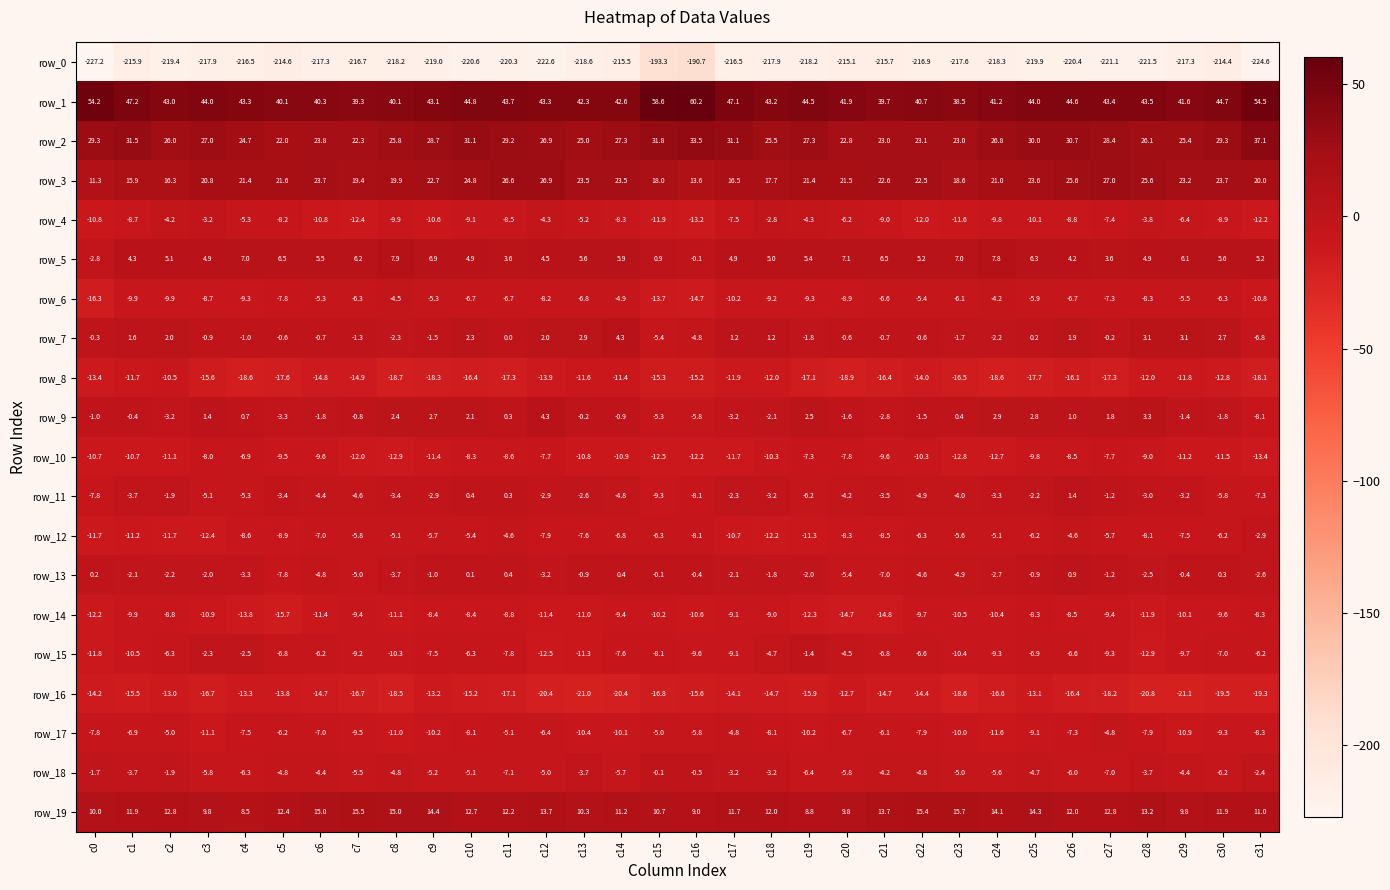

The row_16 series shows -28.0 at c23. True or false?

False